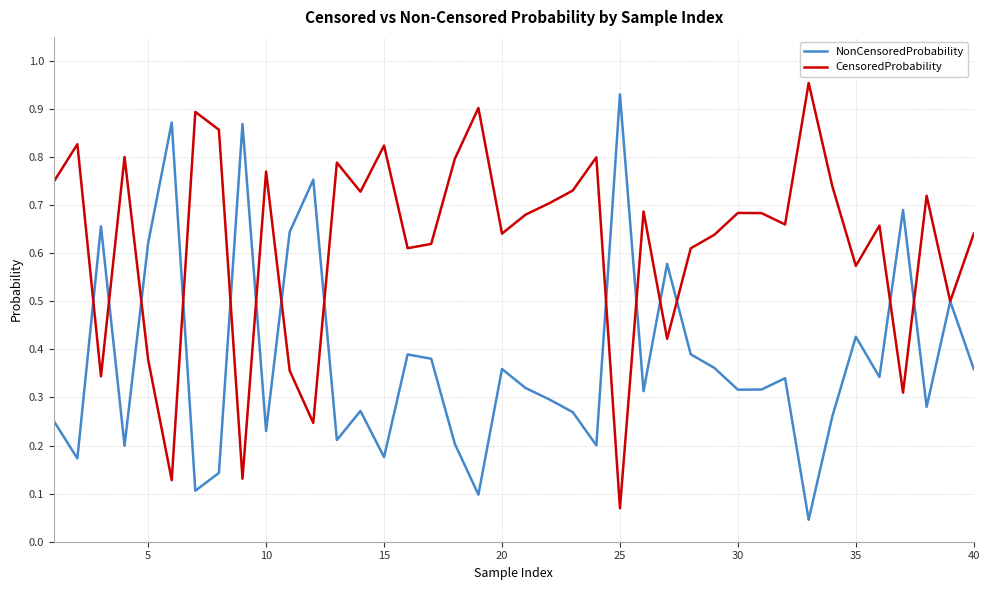

Which series has the largest total across all categories?

CensoredProbability